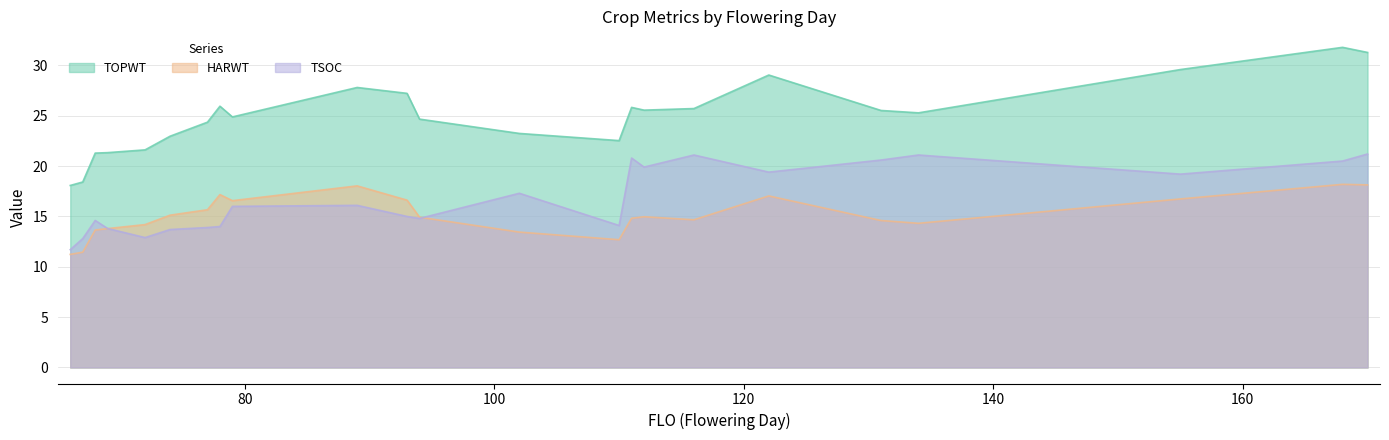

At which label does TOPWT reach its minimum?

66